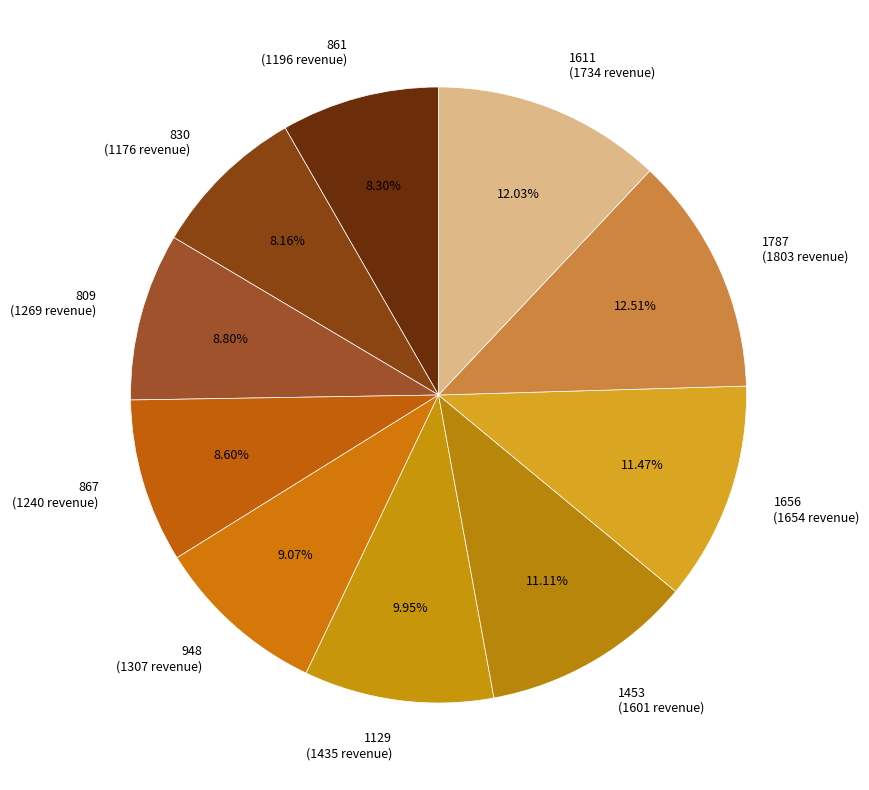

Does any single category account for the majority?

No